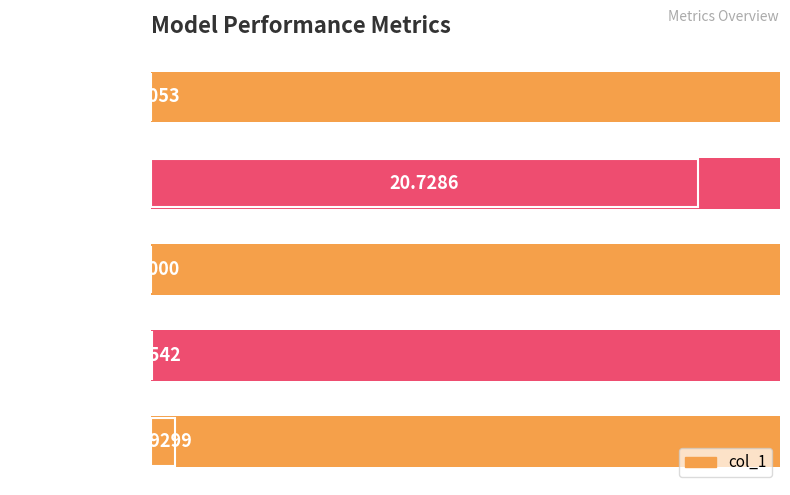

What is the greatest value displayed?

100.0